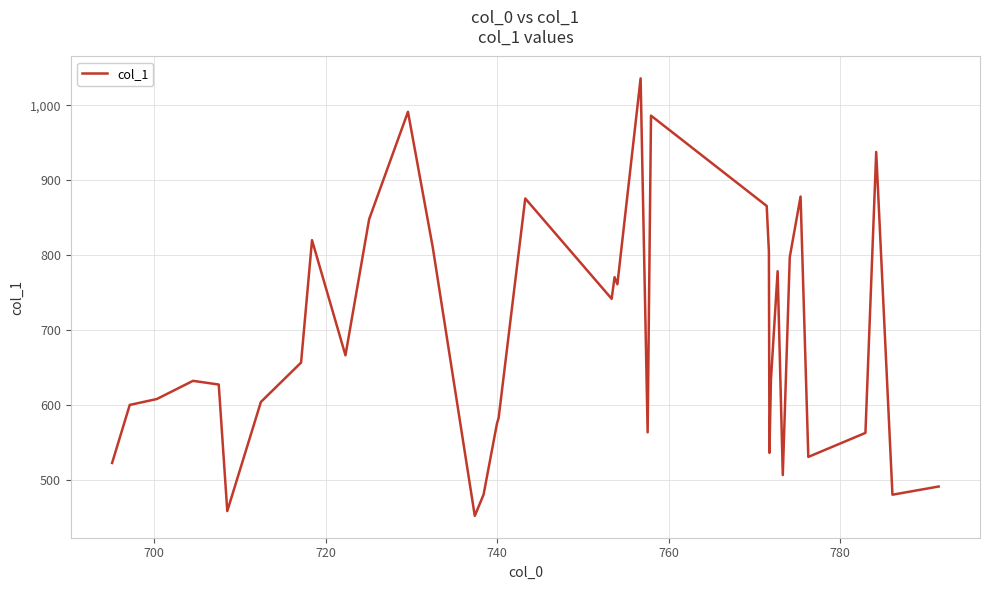

What is the difference between the maximum and minimum values?

583.3